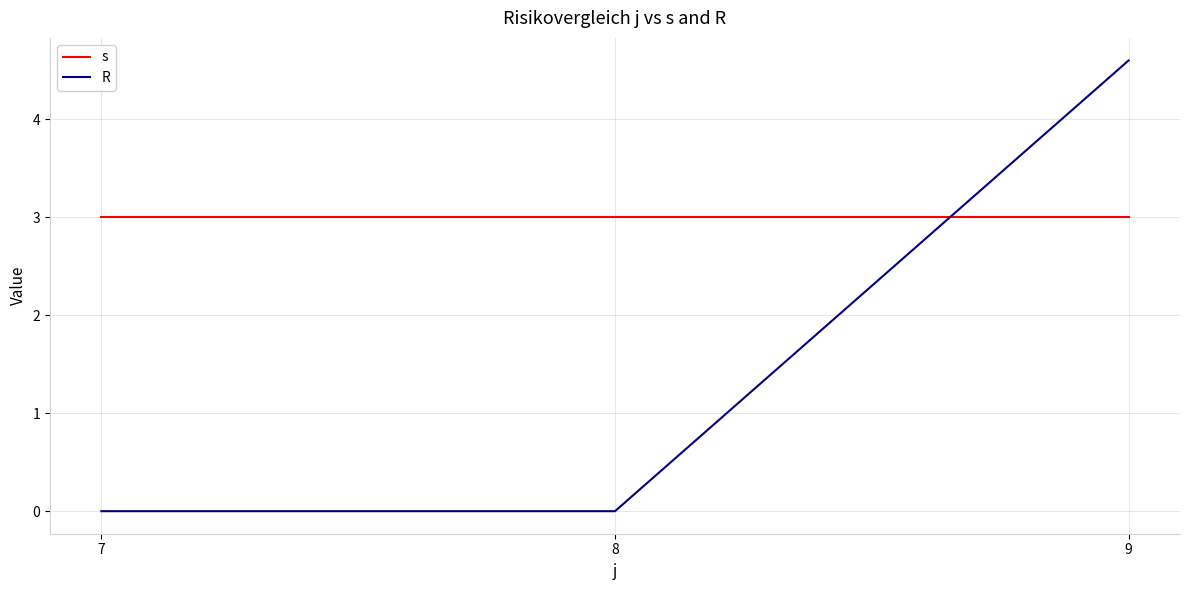

Which series has the largest range (max minus min)?

R